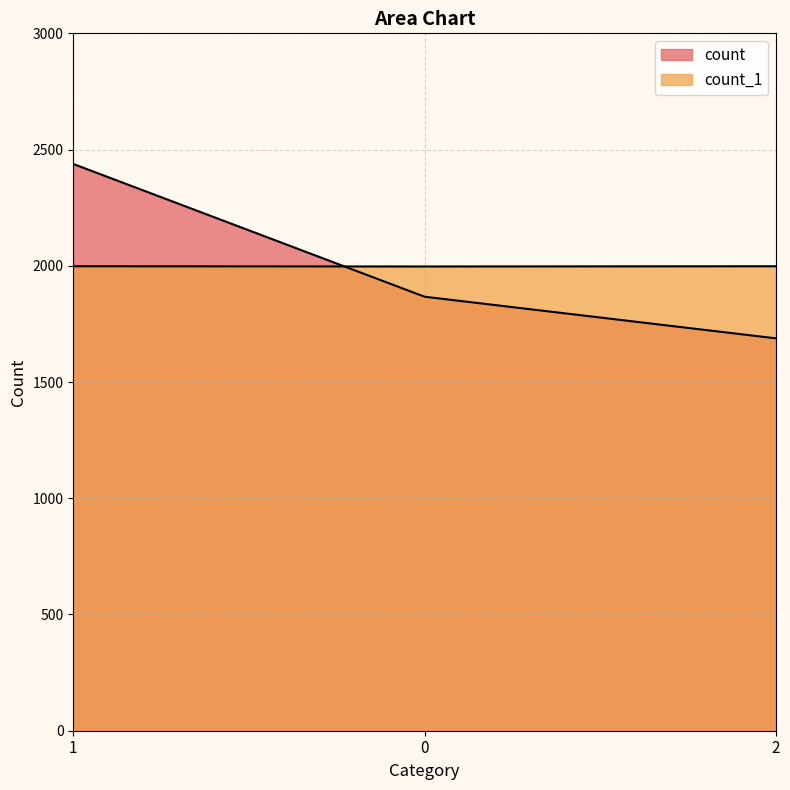

Reading right to left, extract all data points from this chart.

count: 1688	1867	2438
count_1: 1998	1997	1998